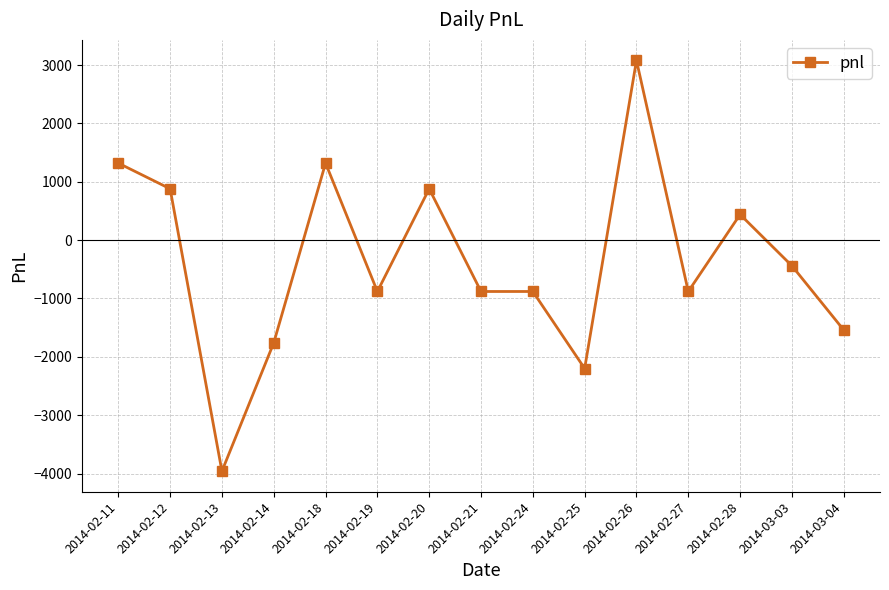

Is it true that the value at 2014-02-18 is 1320?

True